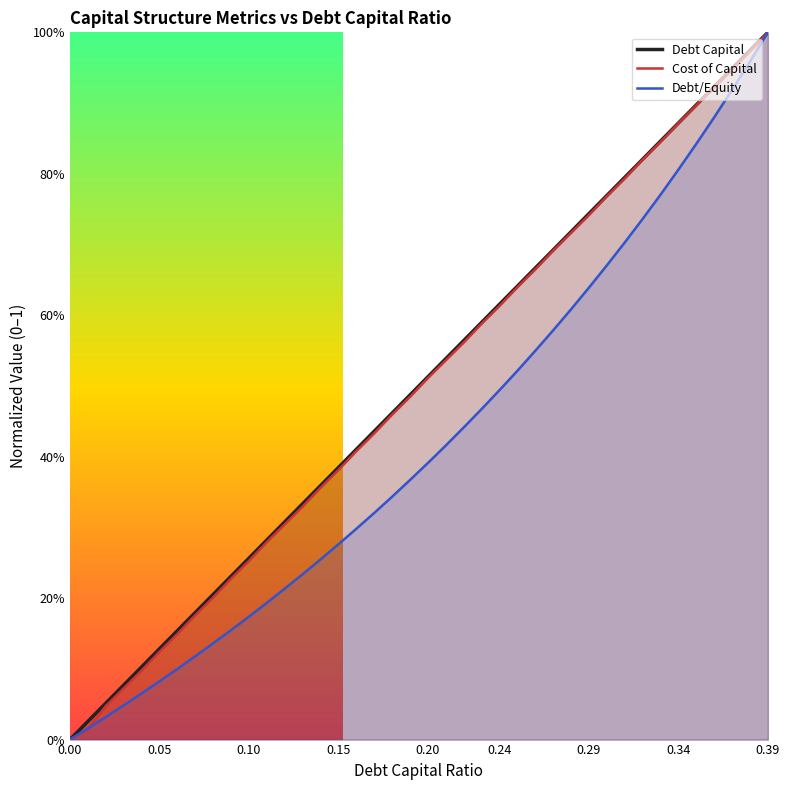

How many positive values does the Cost of Capital series have?

39